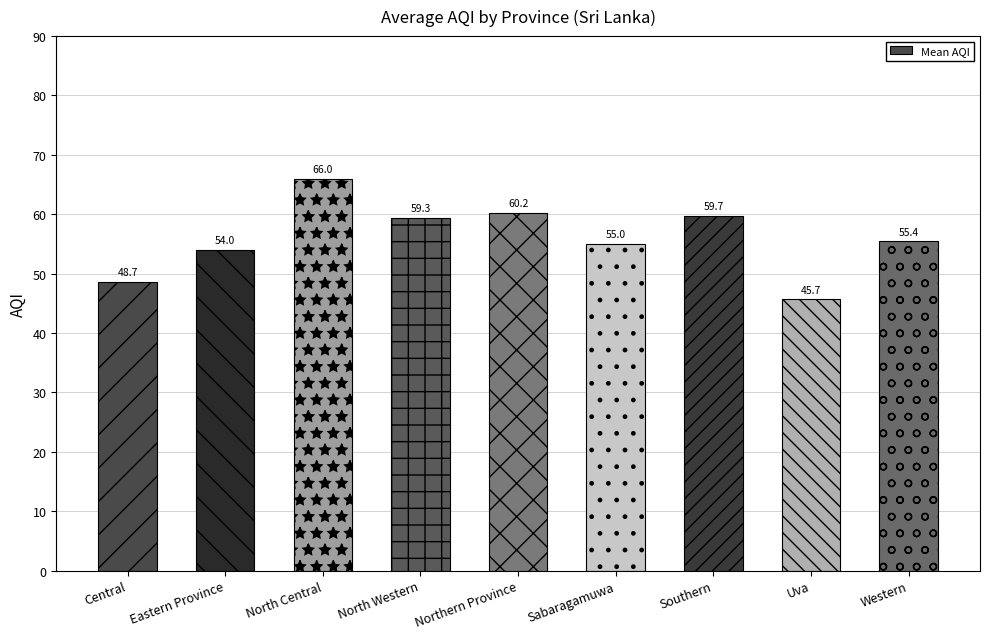

What is the change in value from Central to Sabaragamuwa?

+6.3